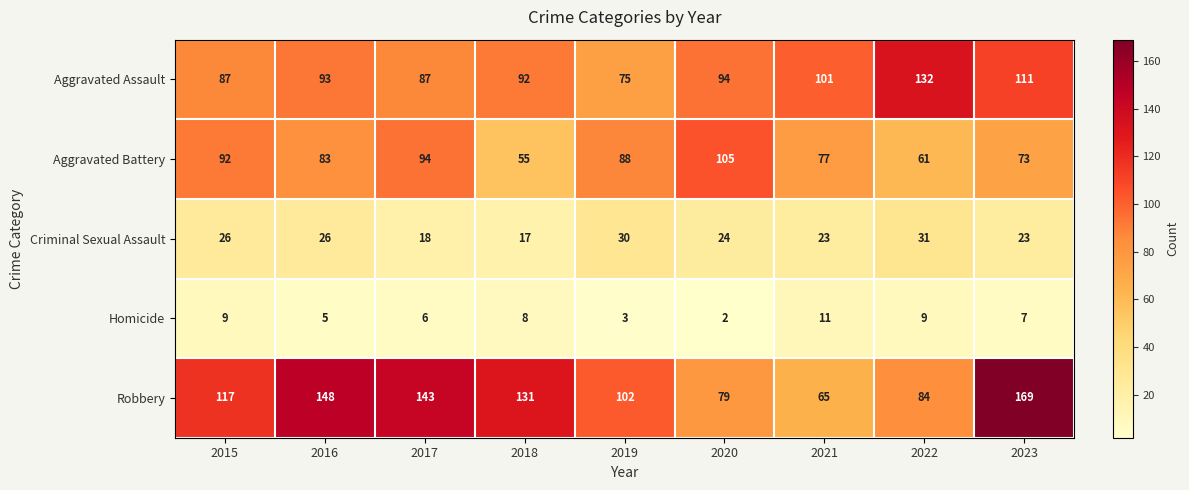

Which series has the largest range (max minus min)?

Robbery